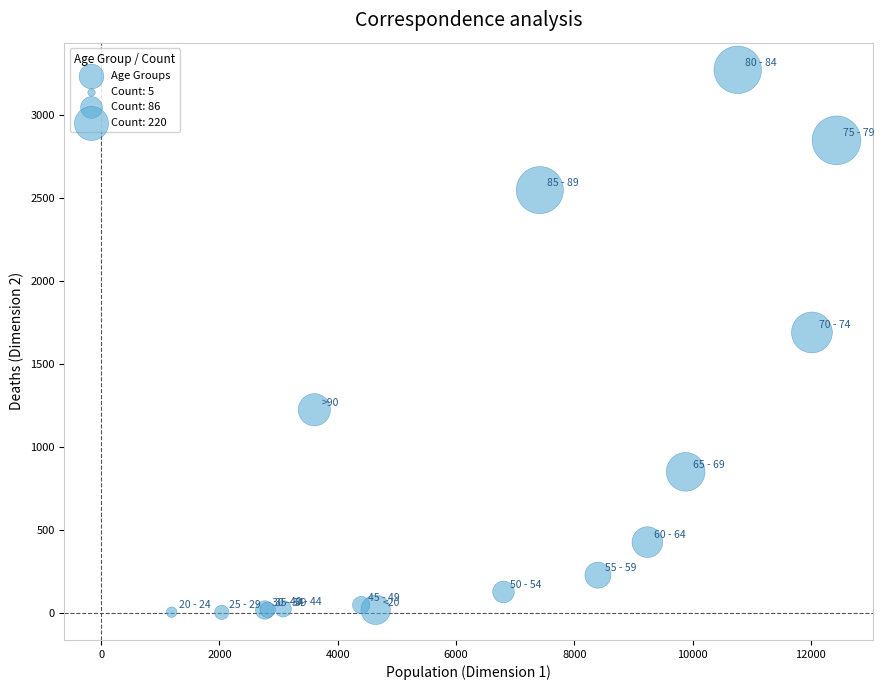

What Y value in the scatter plot is closest to 1638?

1690